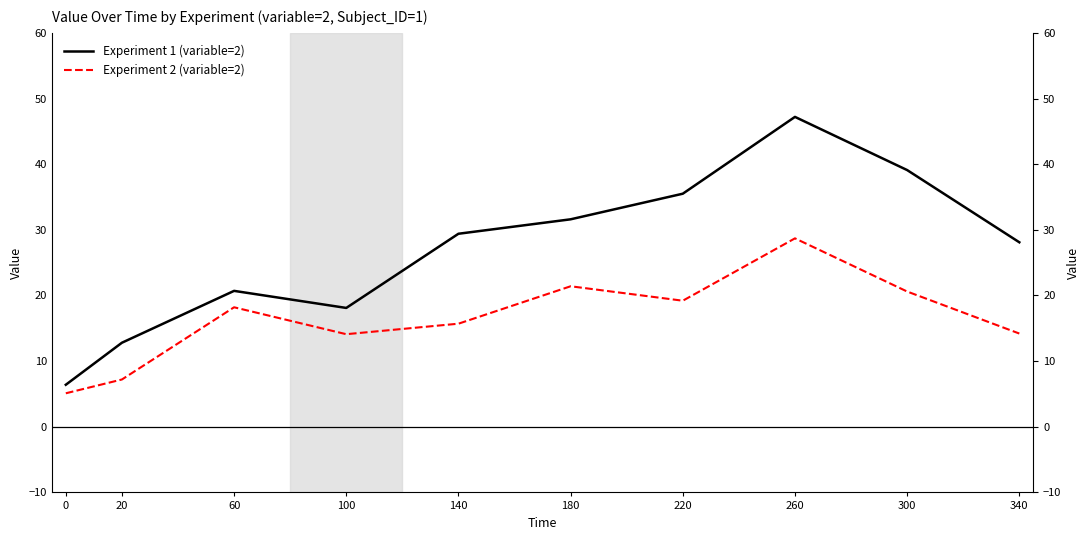

Reading left to right, list all the values displayed in this chart.

Experiment 1 (variable=2): 0=6.4	20=12.8	60=20.7	100=18.1	140=29.4	180=31.6	220=35.5	260=47.2	300=39.1	340=28.1
Experiment 2 (variable=2): 0=5.1	20=7.2	60=18.2	100=14.1	140=15.7	180=21.4	220=19.2	260=28.7	300=20.6	340=14.2